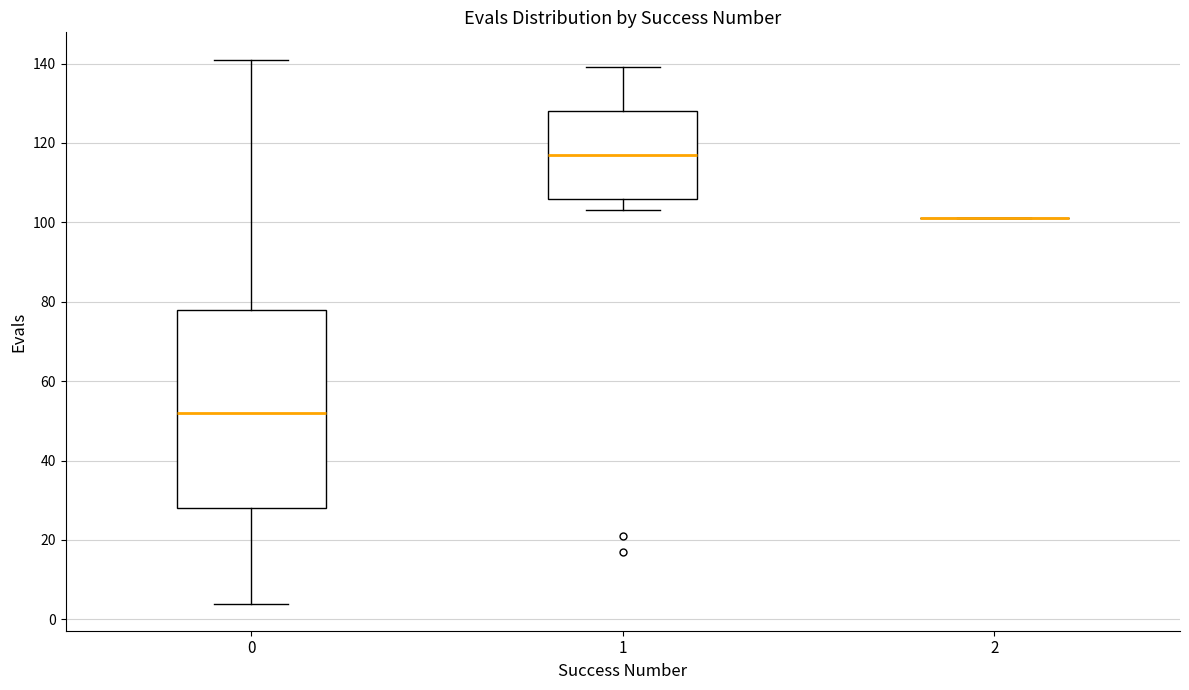

Reading left to right, read every box against the y-axis: the position of its median line, the range the box covers, and the ends of its whiskers. The values are not printed on the chart, so give them approximately, as read against the axis.

0: median 52, box 28 to 78, whiskers 4 to 142
1: median 118, box 106 to 128, whiskers 104 to 140
2: box collapsed to a line at 102, whiskers 102 to 102